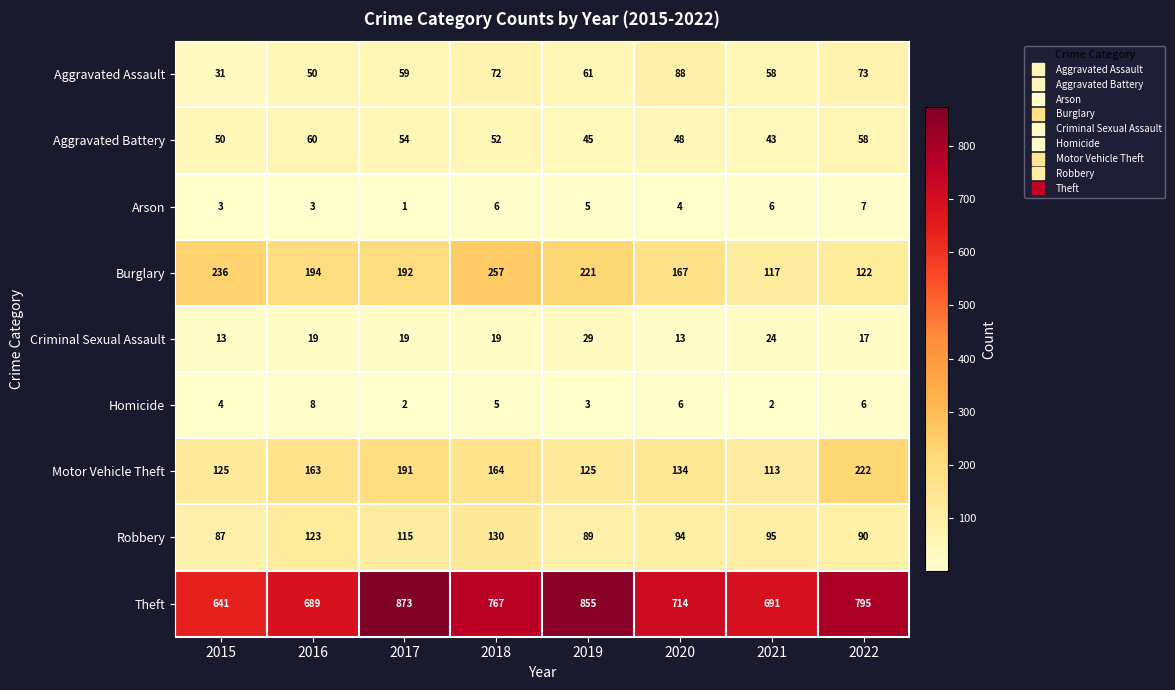

Which series has the largest total across all categories?

Theft